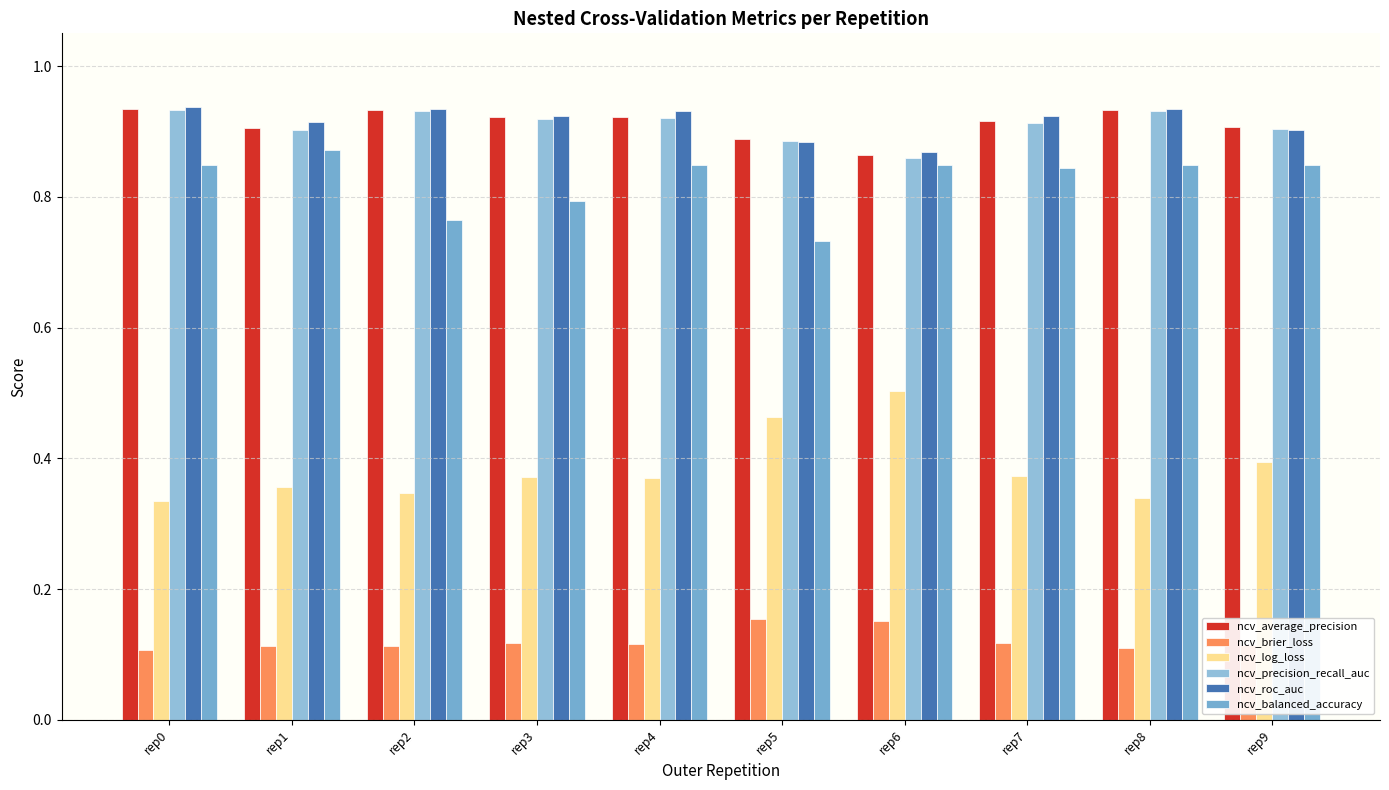

How many bars are there in total?

60